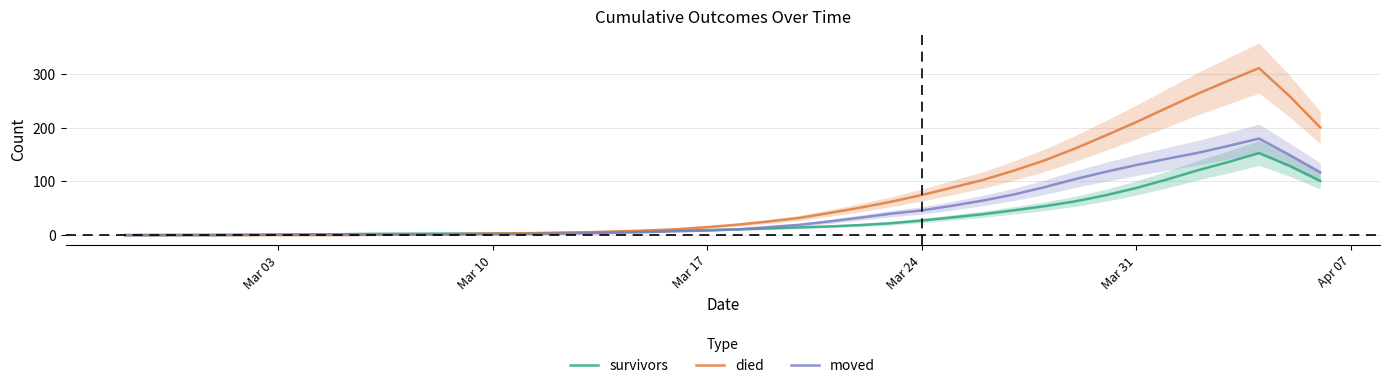

Is this an area chart (filled region under the line)?

No